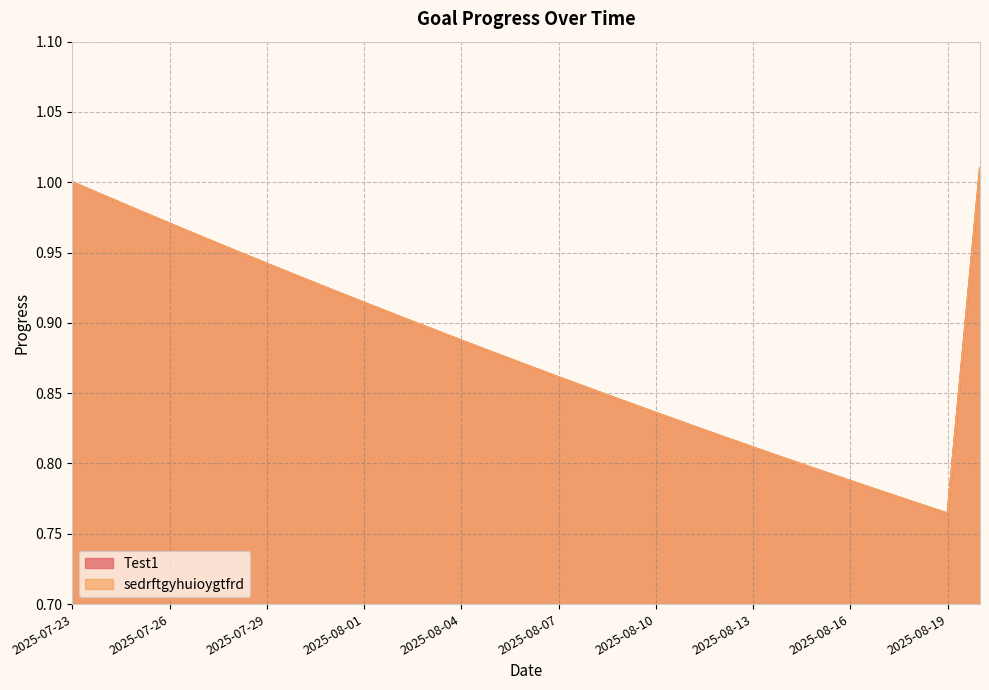

Where is Test1 nearest to the value 0?

2025-08-19